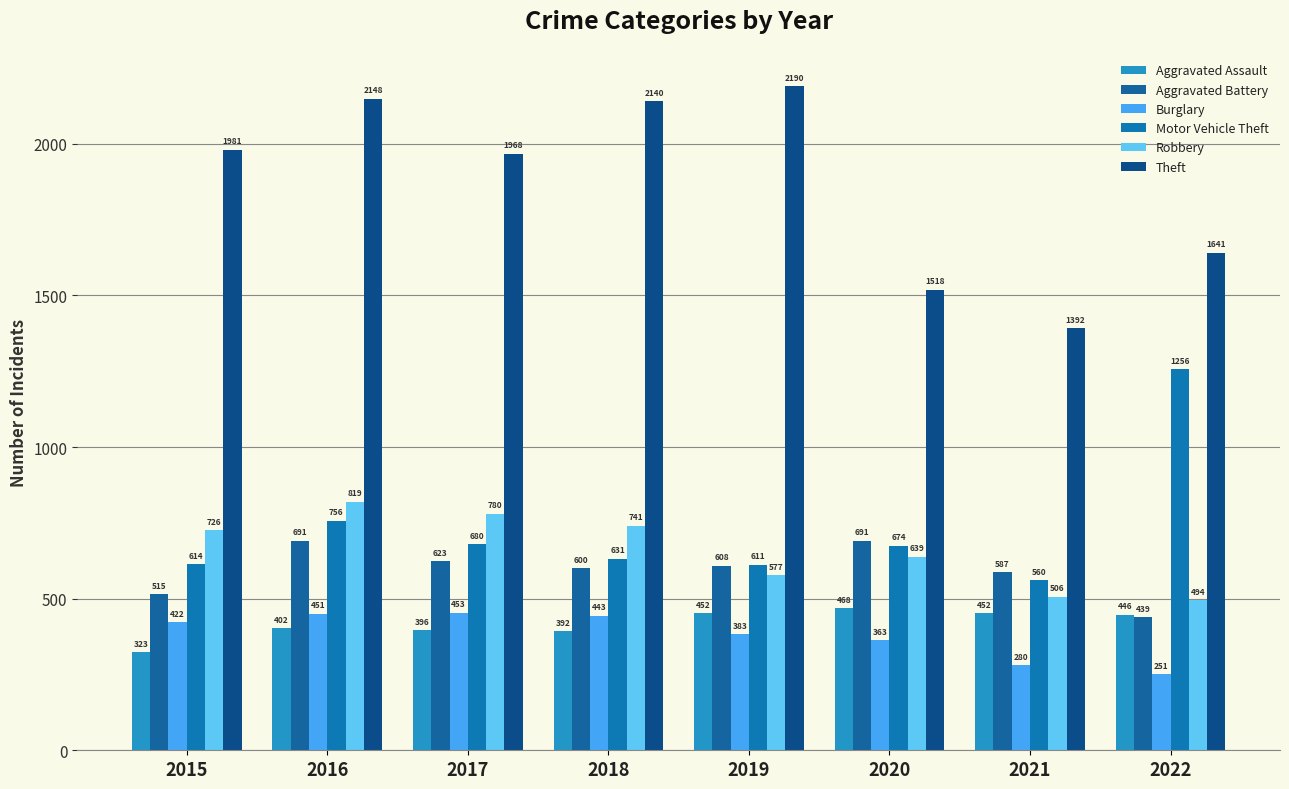

What are all the series names shown in the legend?

Aggravated Assault, Aggravated Battery, Burglary, Motor Vehicle Theft, Robbery, Theft